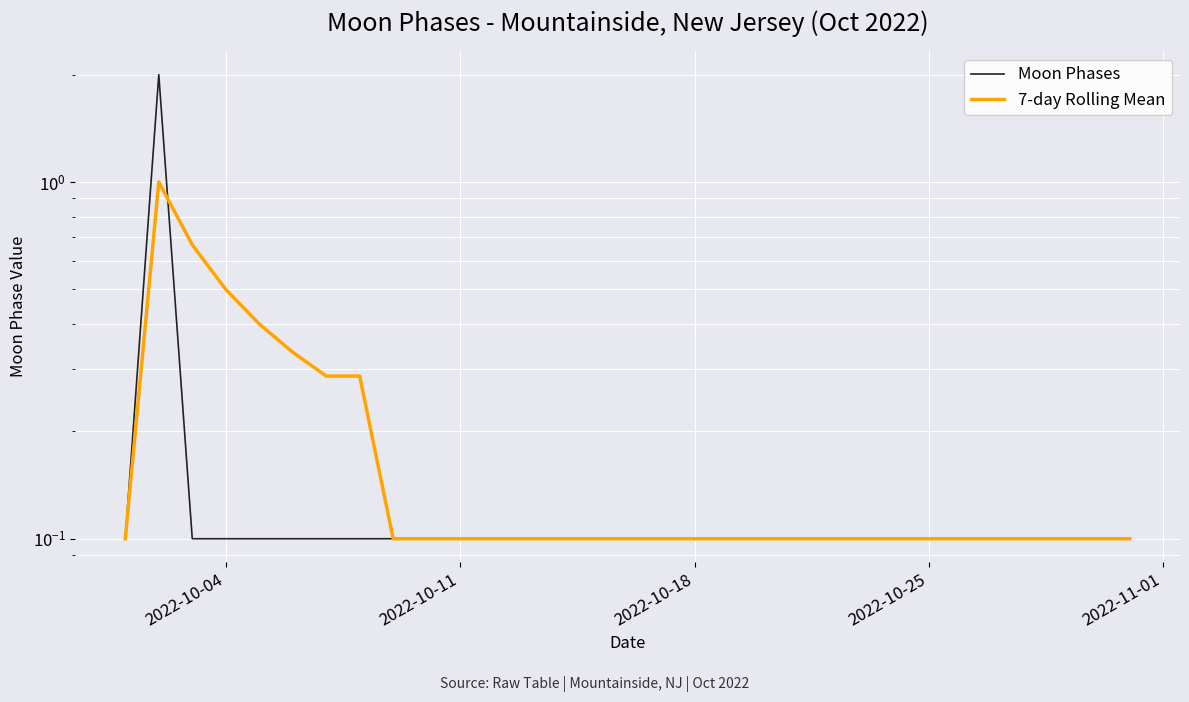

How many 7-day Rolling Mean values are between 0 and 1?

31